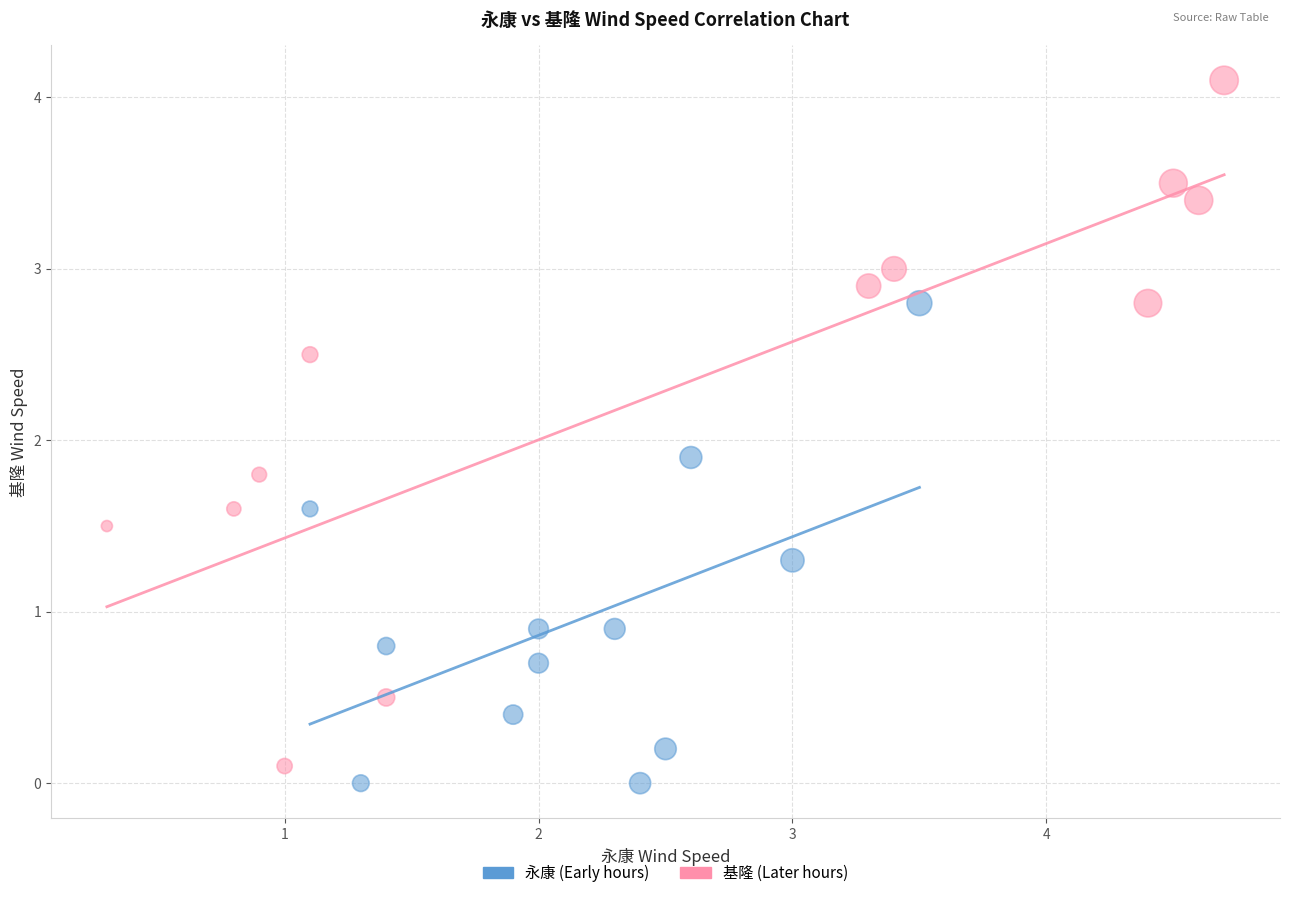

Which series reaches the maximum Y coordinate?

基隆 (Later hours)